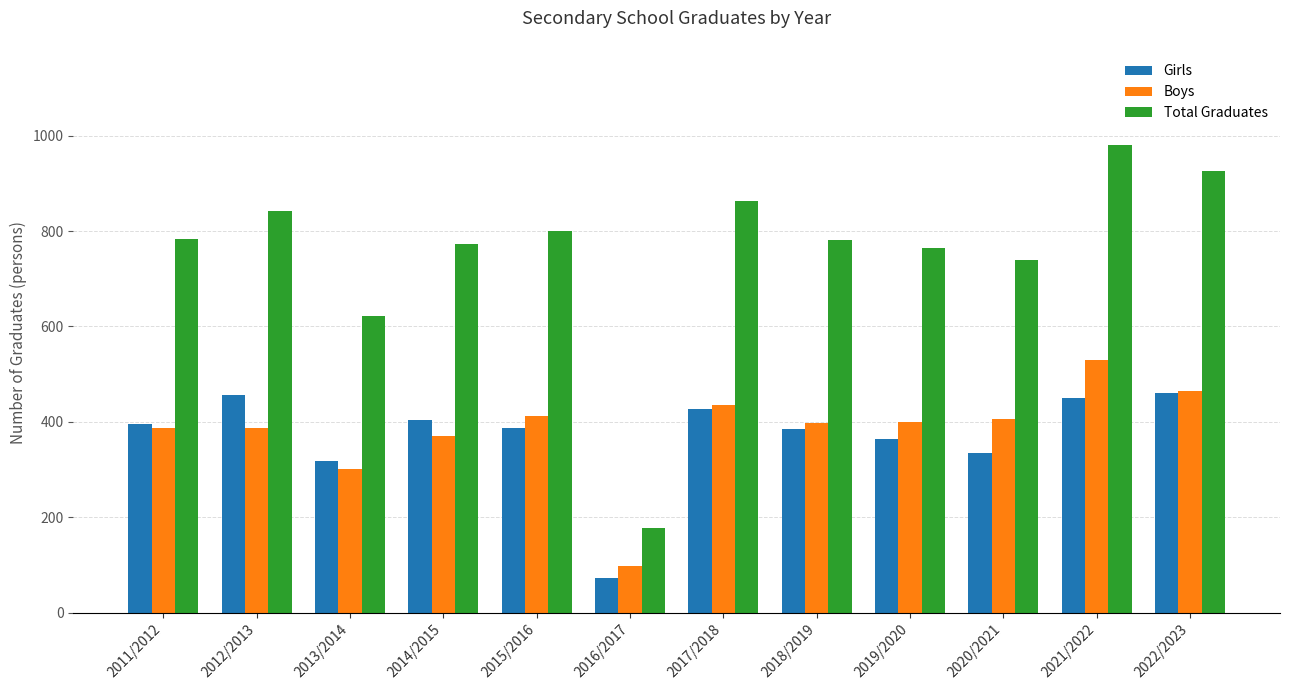

Read the Girls value at 2020/2021.

335